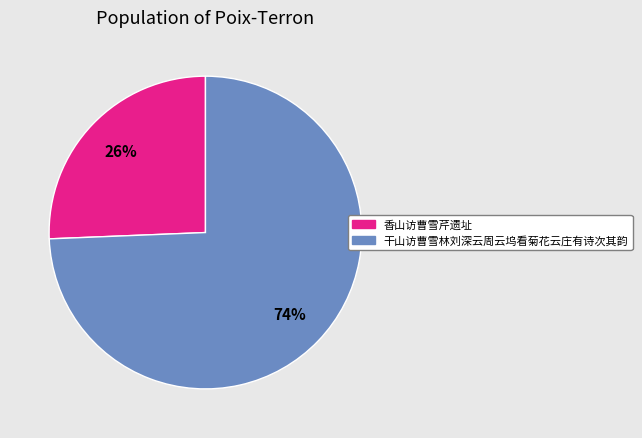

Which has a higher value, 干山访曹雪林刘深云周云坞看菊花云庄有诗次其韵 or 香山访曹雪芹遗址?

干山访曹雪林刘深云周云坞看菊花云庄有诗次其韵